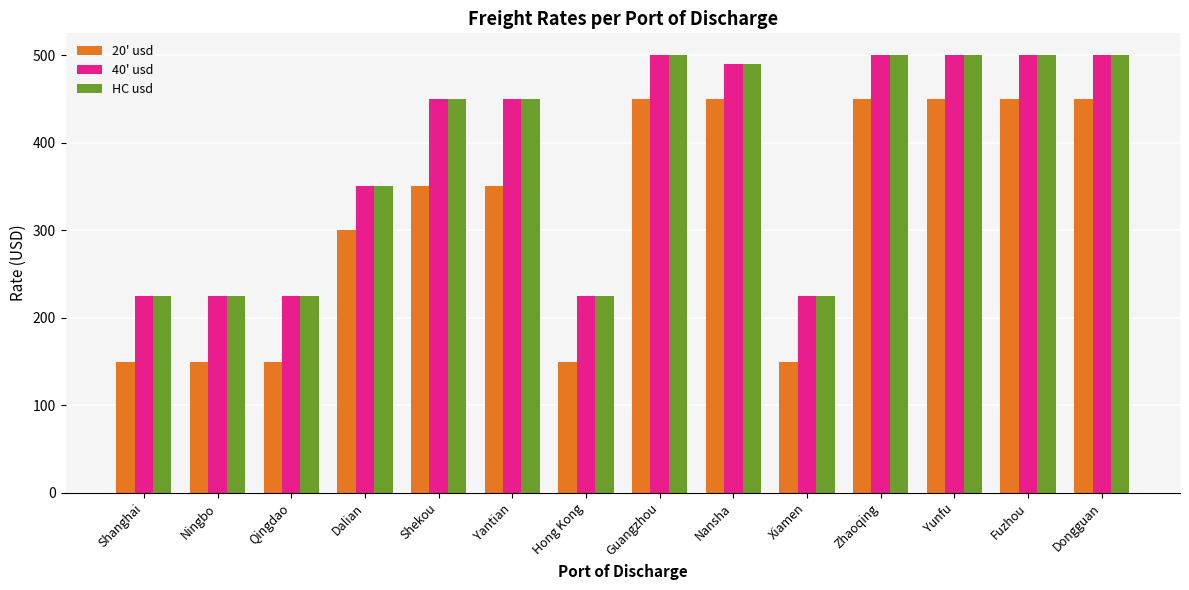

What position from the left is Guangzhou?

8